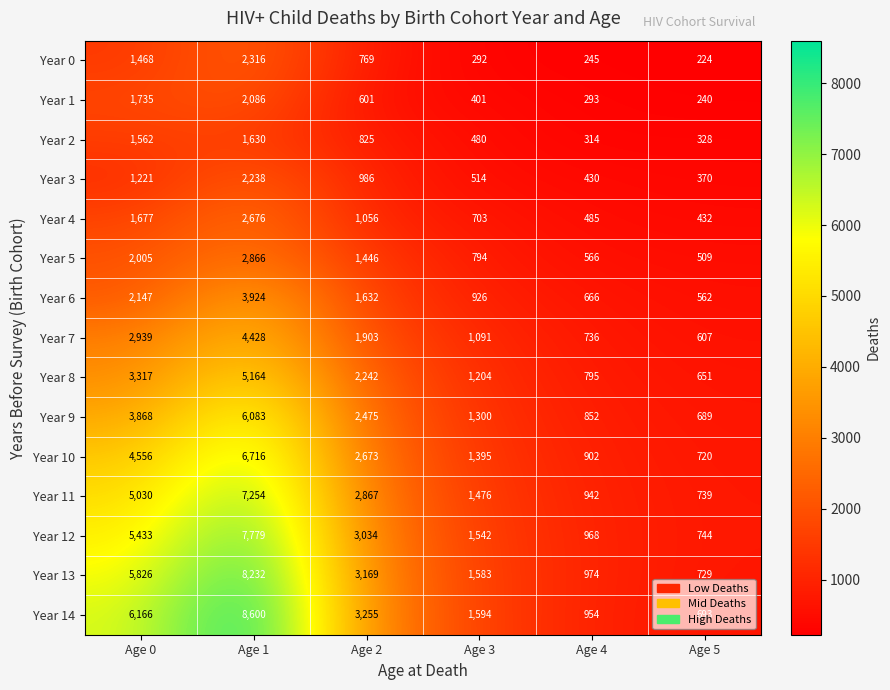

Is it true that Year 9 equals 1117 at Age 4?

False